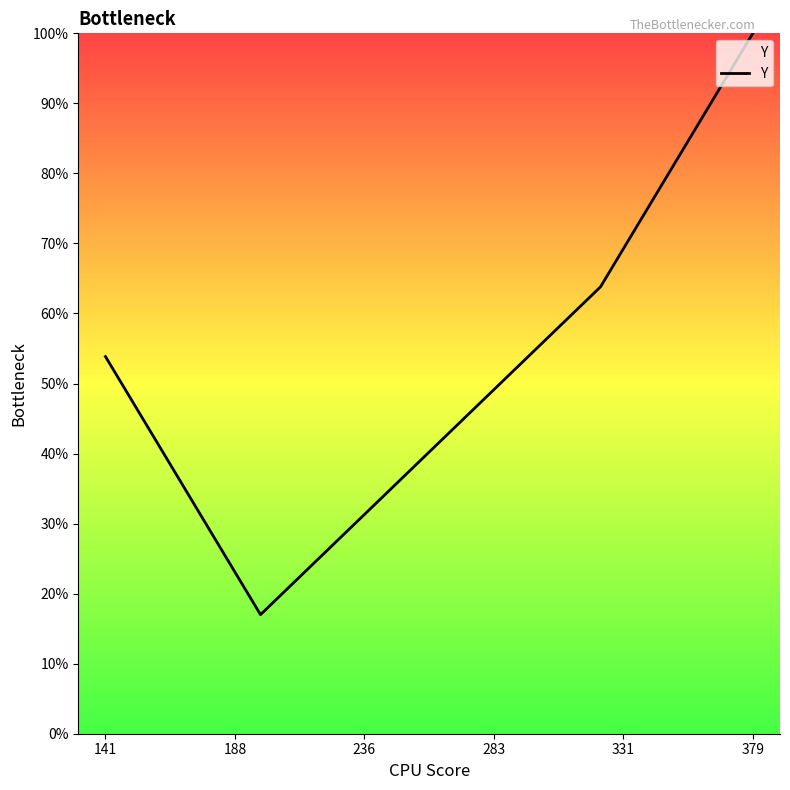

How many lines are shown in the chart?

1